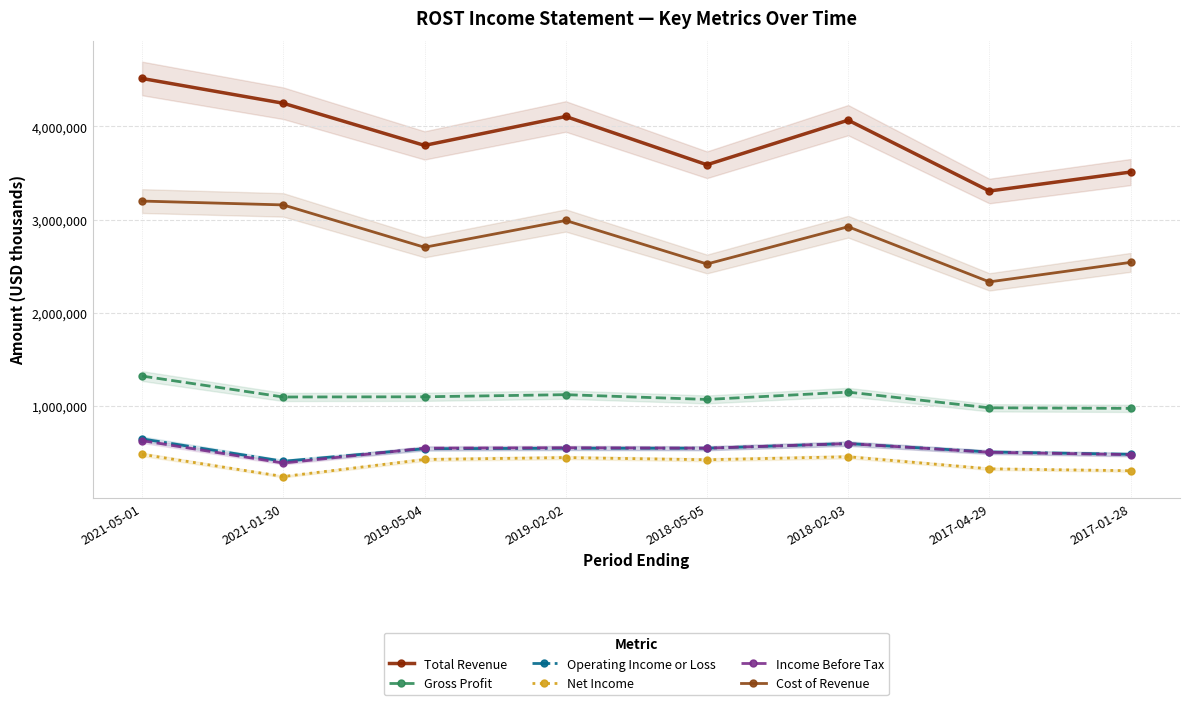

Count the number of categories in the chart.

8